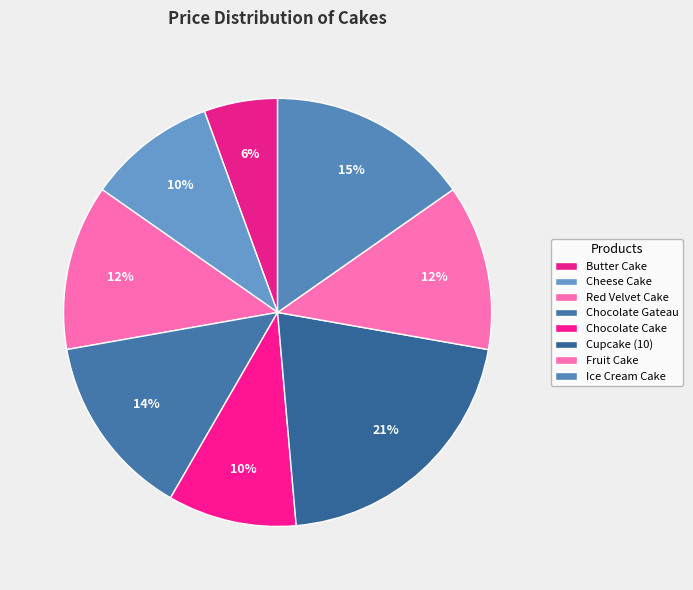

Is Fruit Cake the majority of the pie?

No